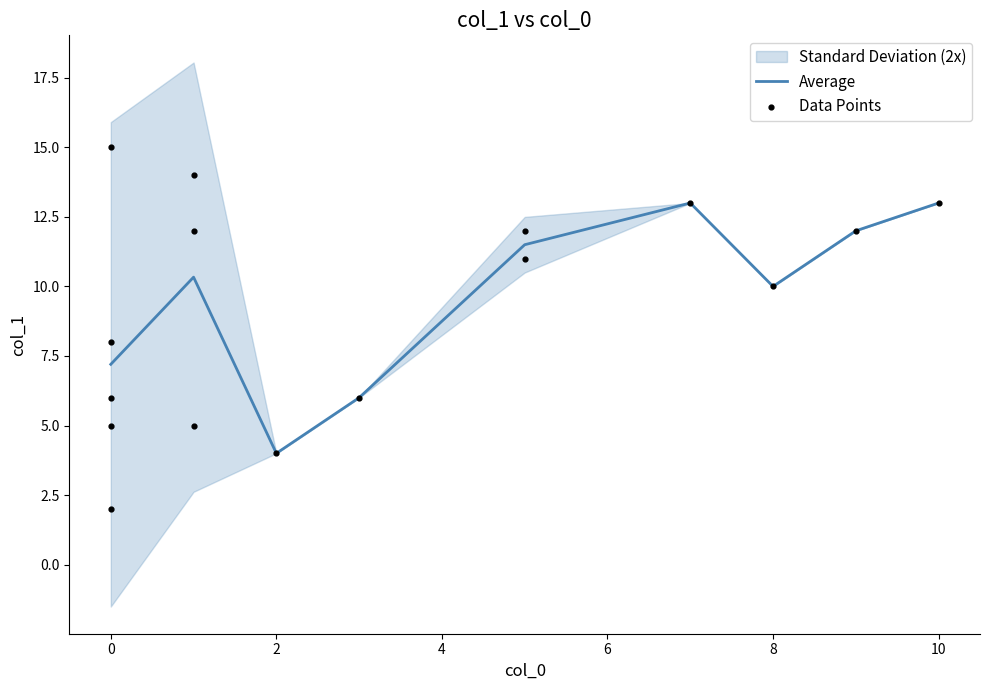

The Average series shows 5.6 at 2. True or false?

False